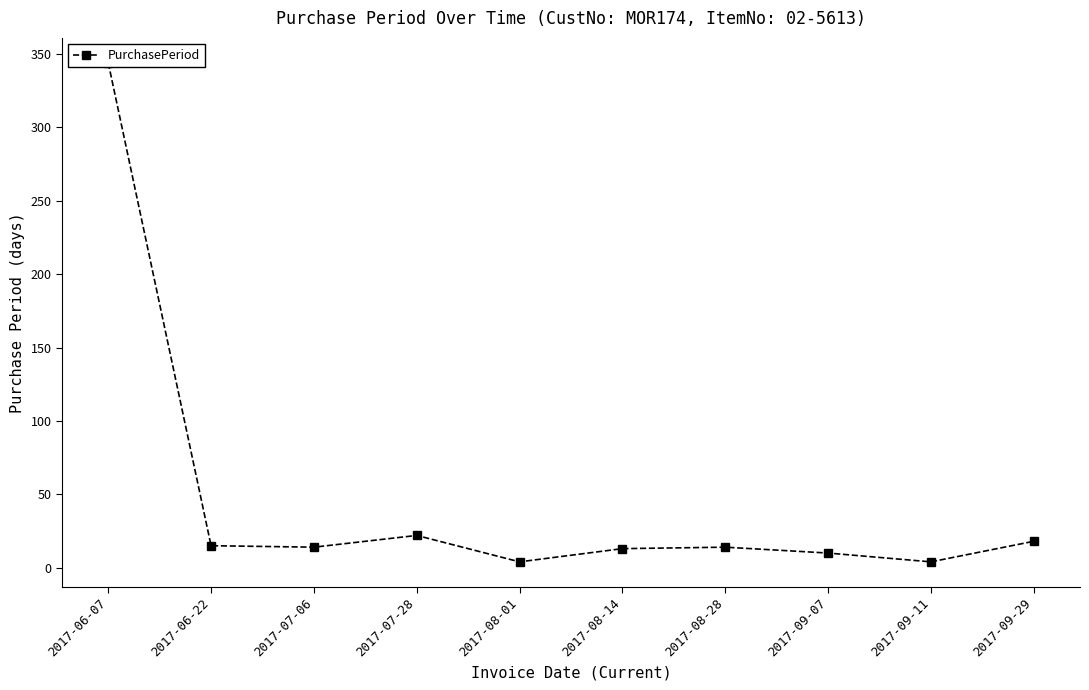

What is the label of the 8th point from the right?

2017-07-06